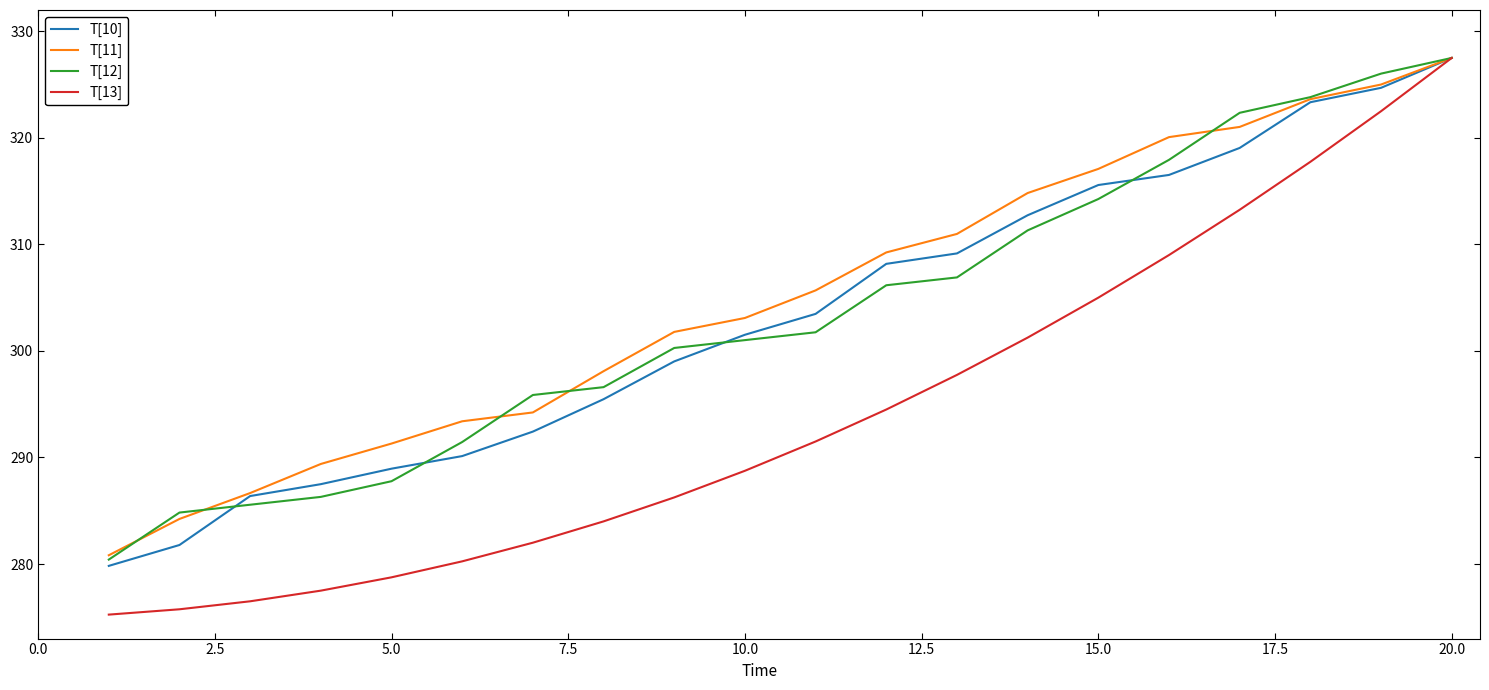

What is the greatest value displayed?

327.5